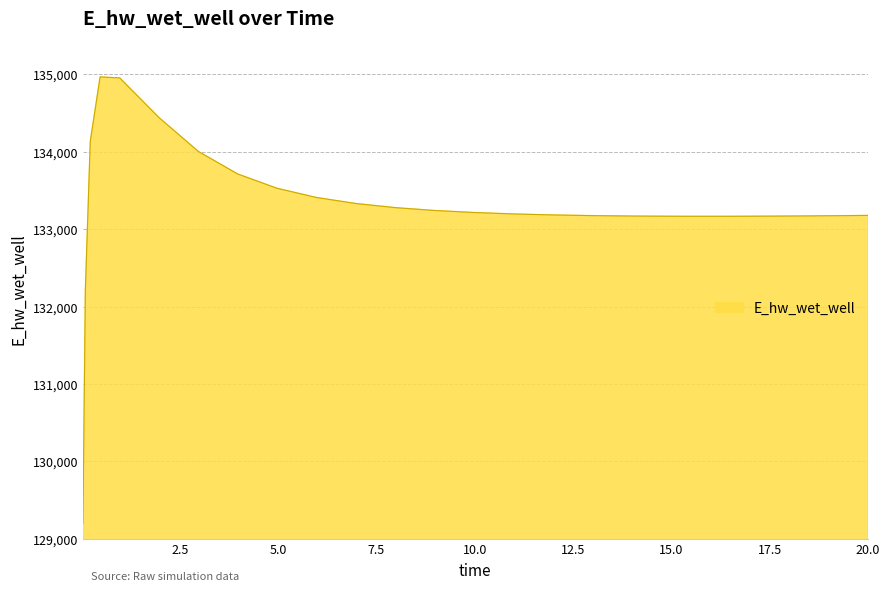

What is the minimum value shown in the chart?

129196.3